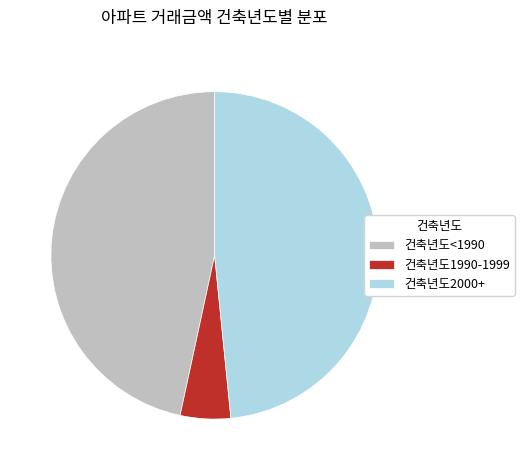

Count the number of slices in the pie.

3